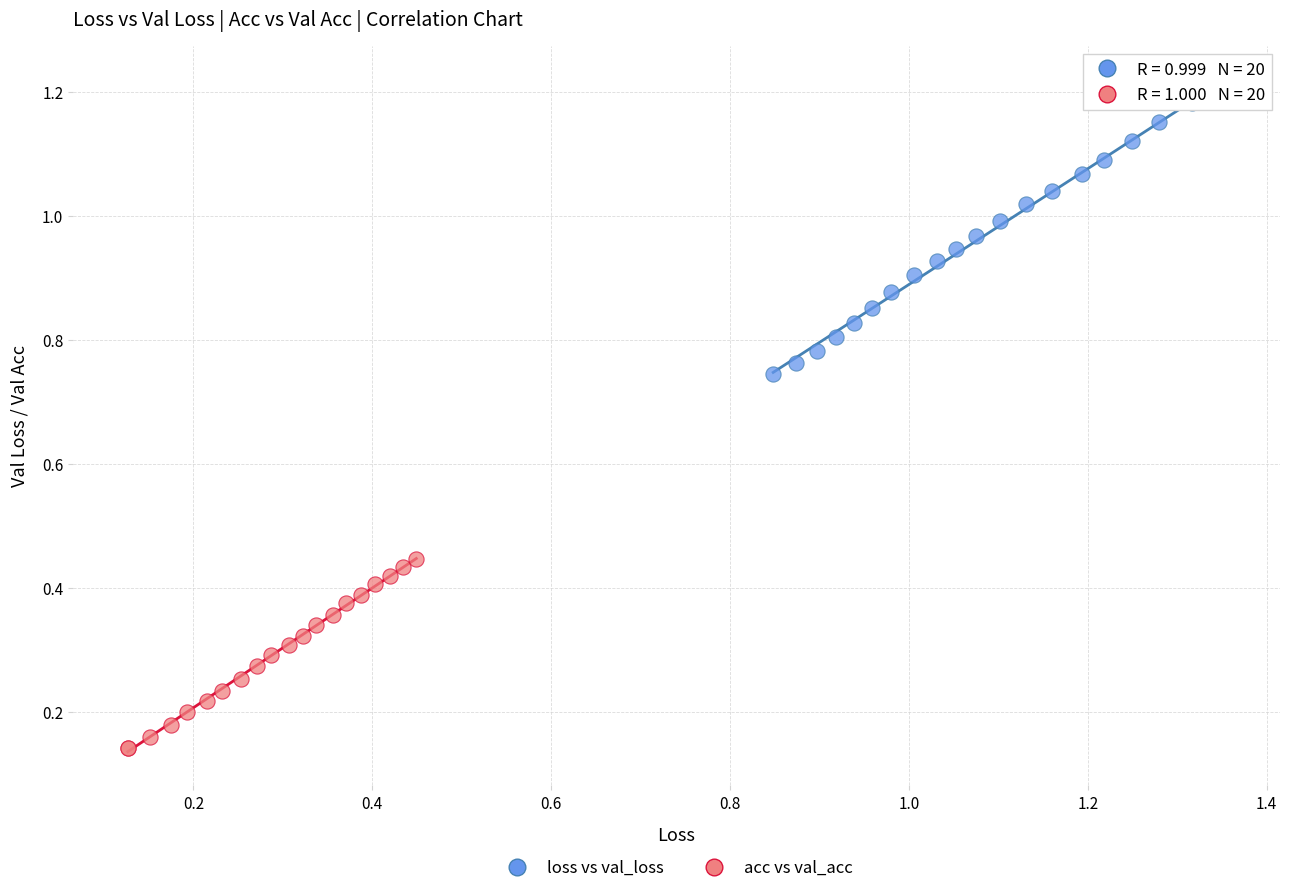

Which series has the widest spread of Y values?

loss vs val_loss